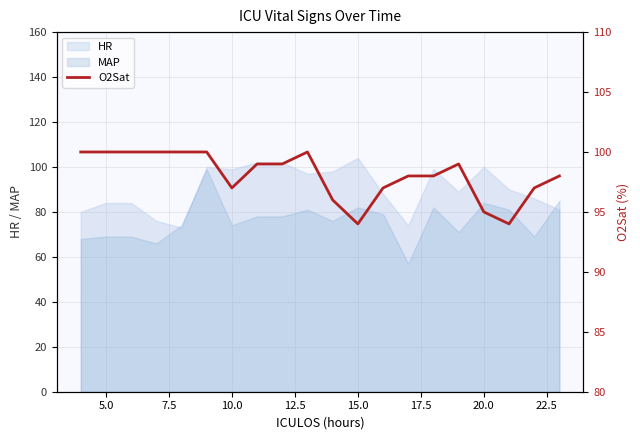

The HR series shows 99 at 10.0. True or false?

True